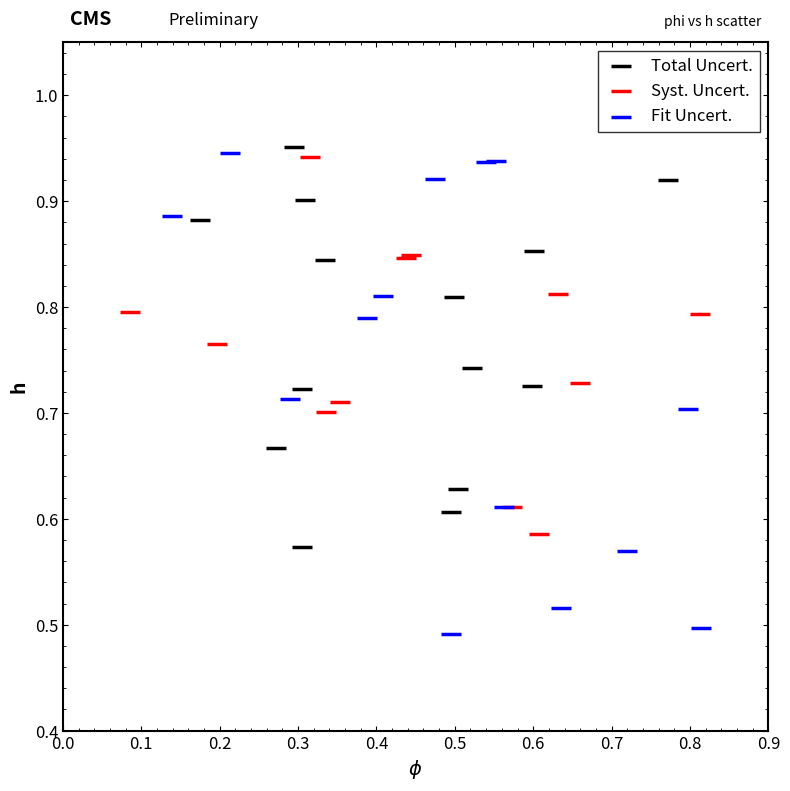

Which series reaches the maximum Y coordinate?

Total Uncert.